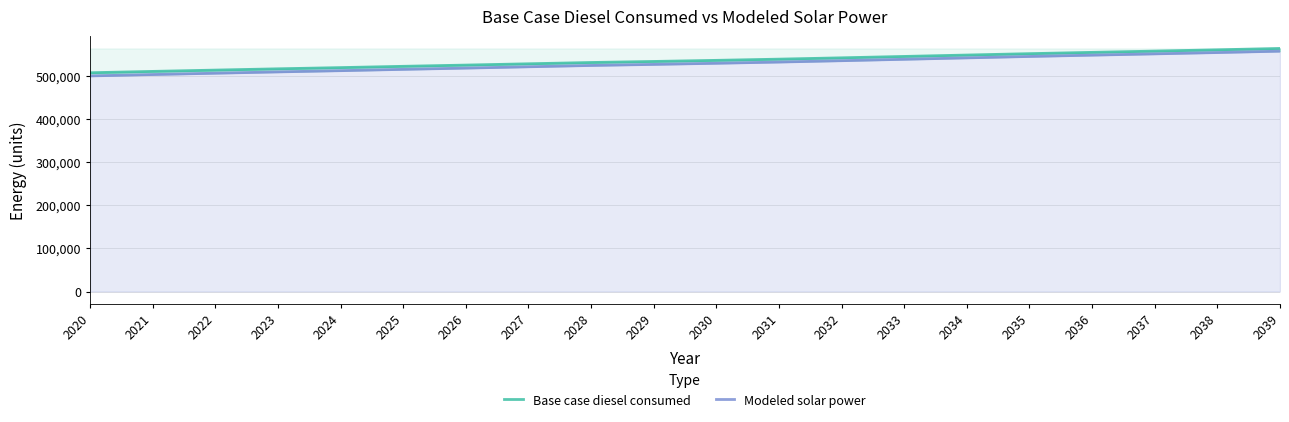

True or false: Base case diesel consumed has more than 1 points higher than both neighbors.

False